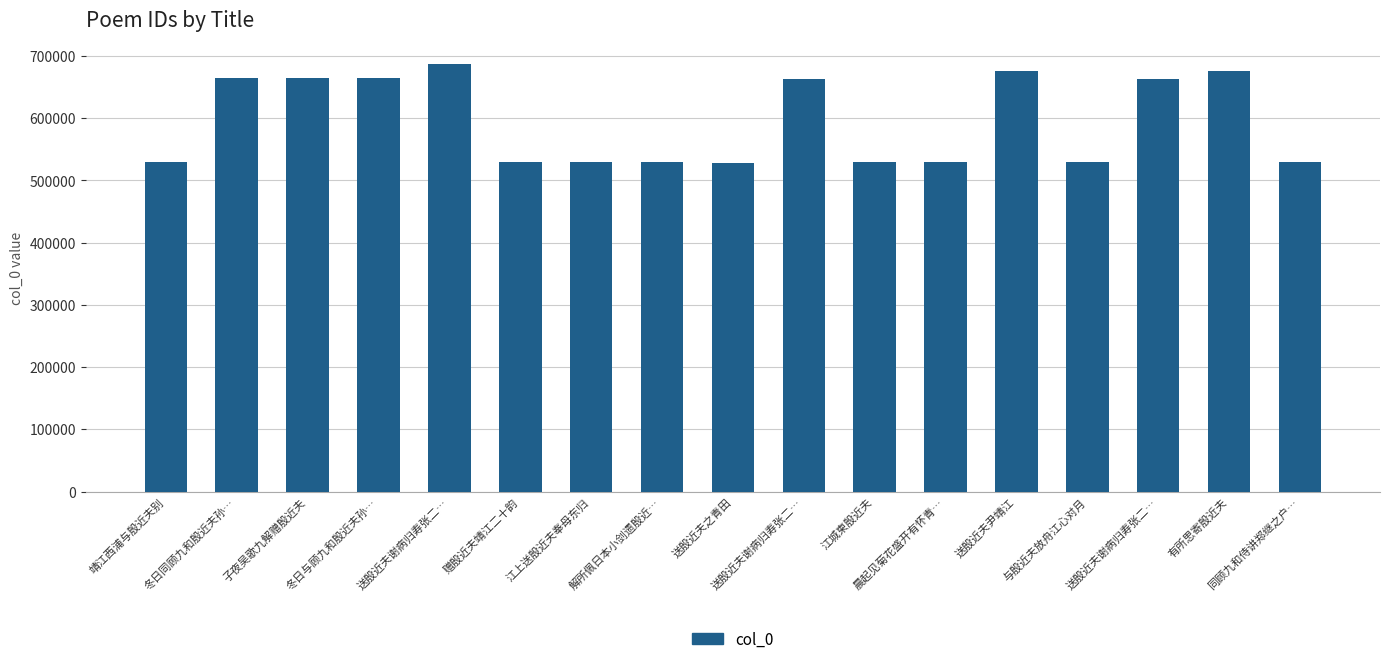

What is the label of the 6th bar from the left?

赠殷近夫靖江二十韵